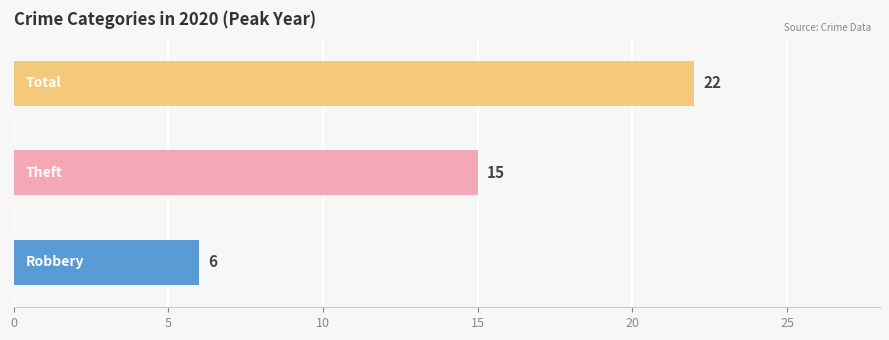

What is the average value?

14